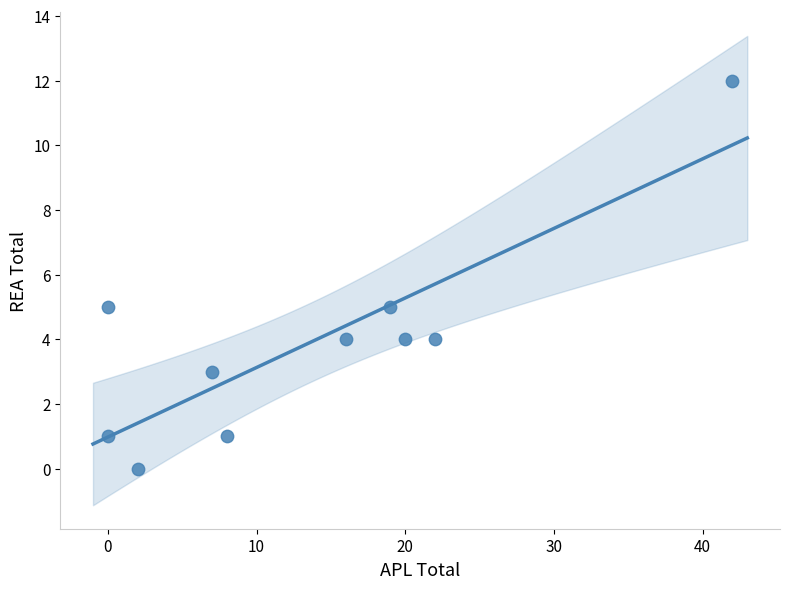

What is the average Y value?

4